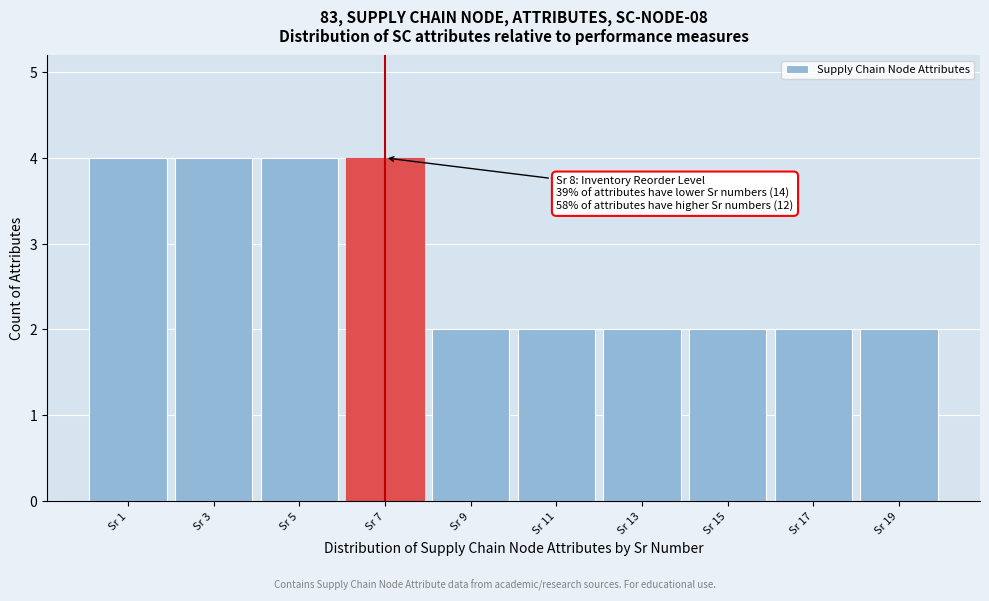

Reading left to right, extract all data points from this chart.

Sr 1=4	Sr 3=4	Sr 5=4	Sr 7=4	Sr 9=2	Sr 11=2	Sr 13=2	Sr 15=2	Sr 17=2	Sr 19=2